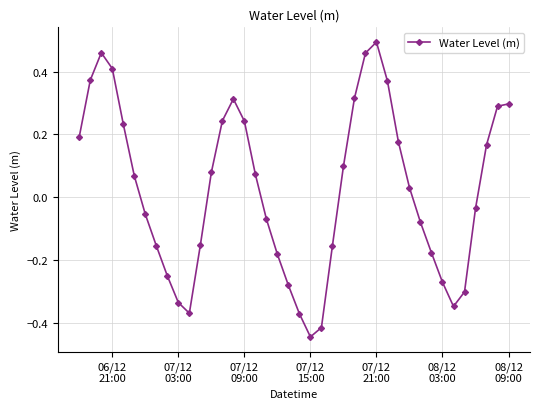

How many lines are shown in the chart?

1